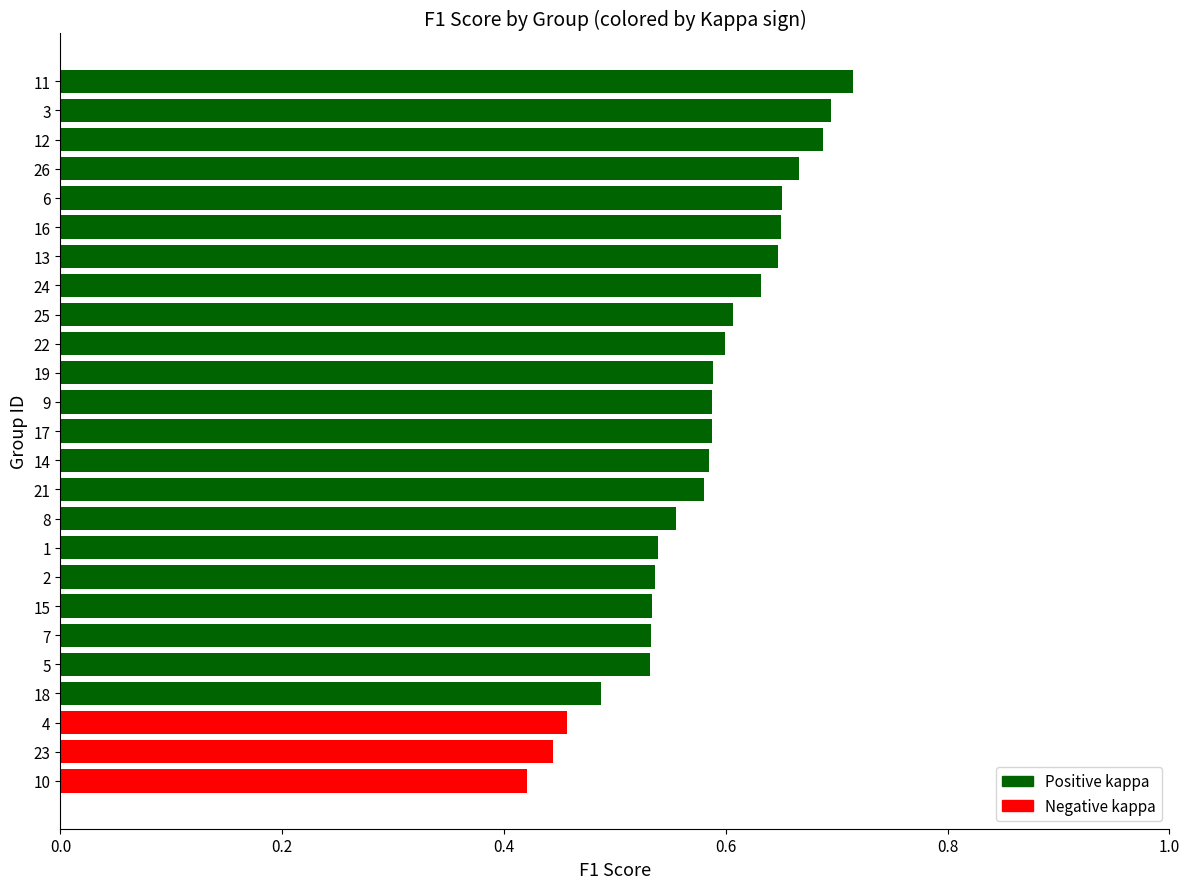

True or false: the data shows 0.6 at 17.

True